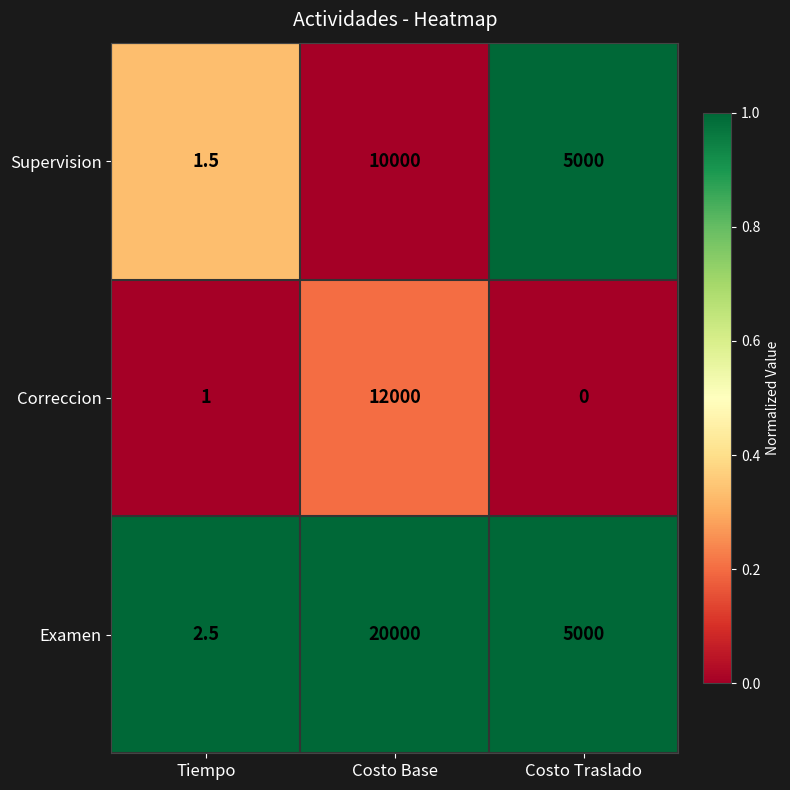

What is the sum of all Correccion values?

12001.0